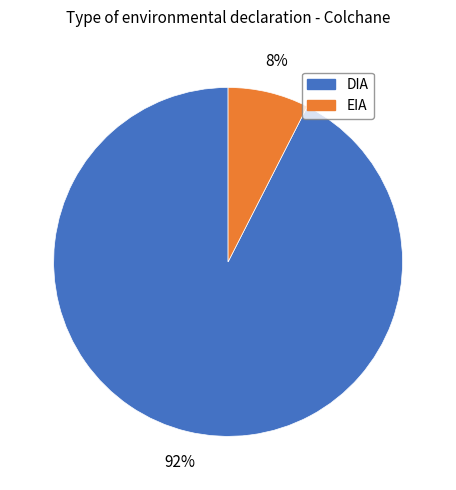

Do EIA and DIA together represent more than half of the pie?

Yes